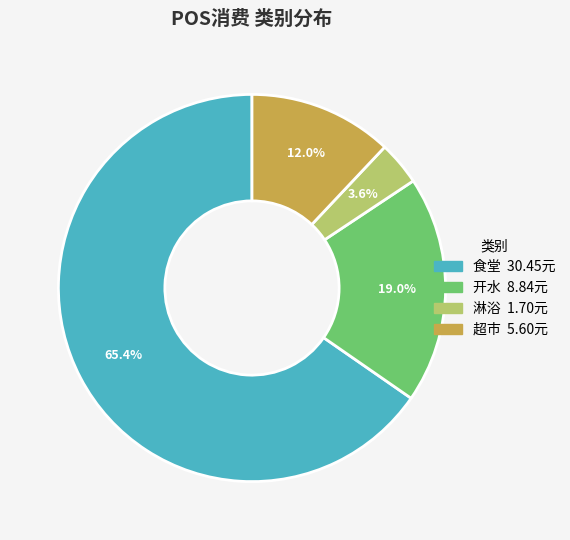

Does any single category account for the majority?

Yes